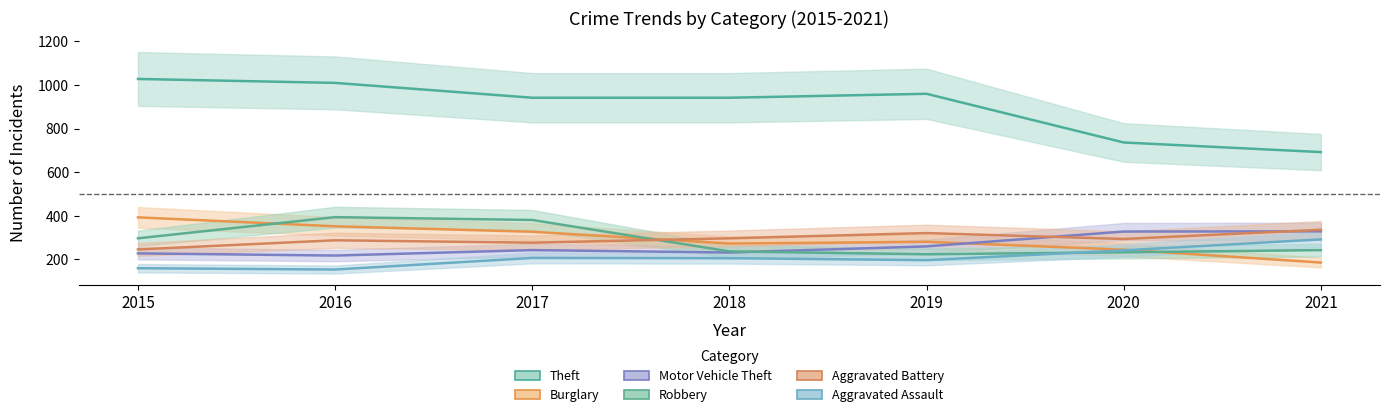

Where is the first local maximum for Theft?

2019